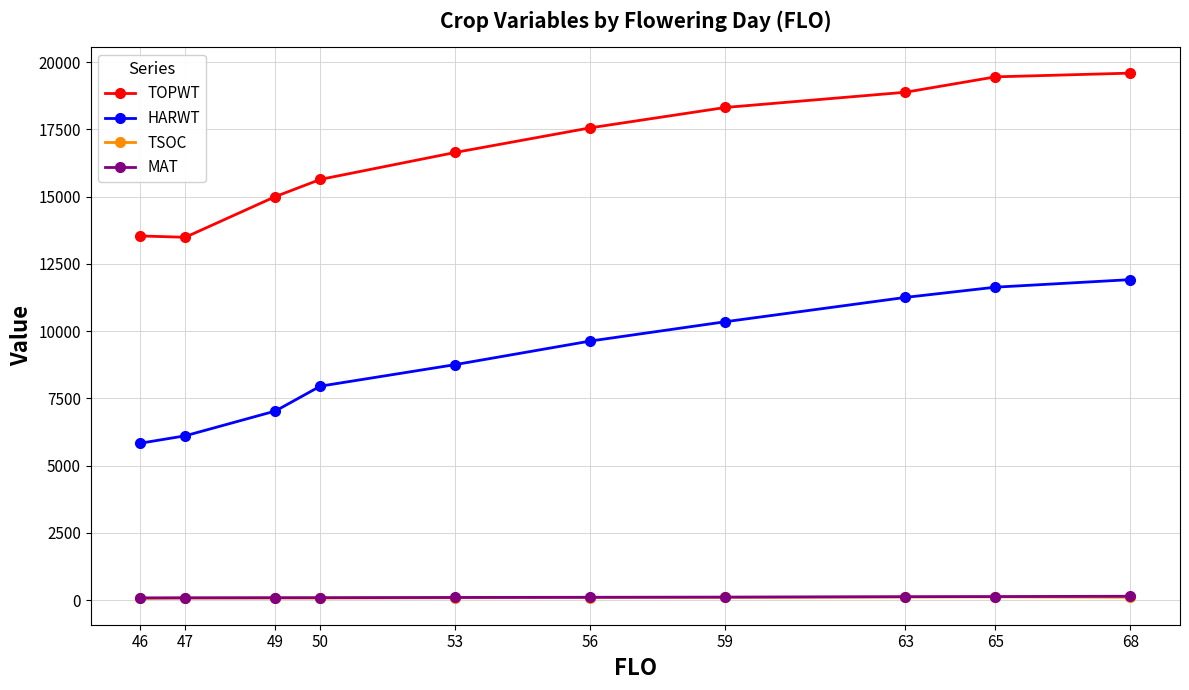

What is the minimum value for TOPWT?

13488